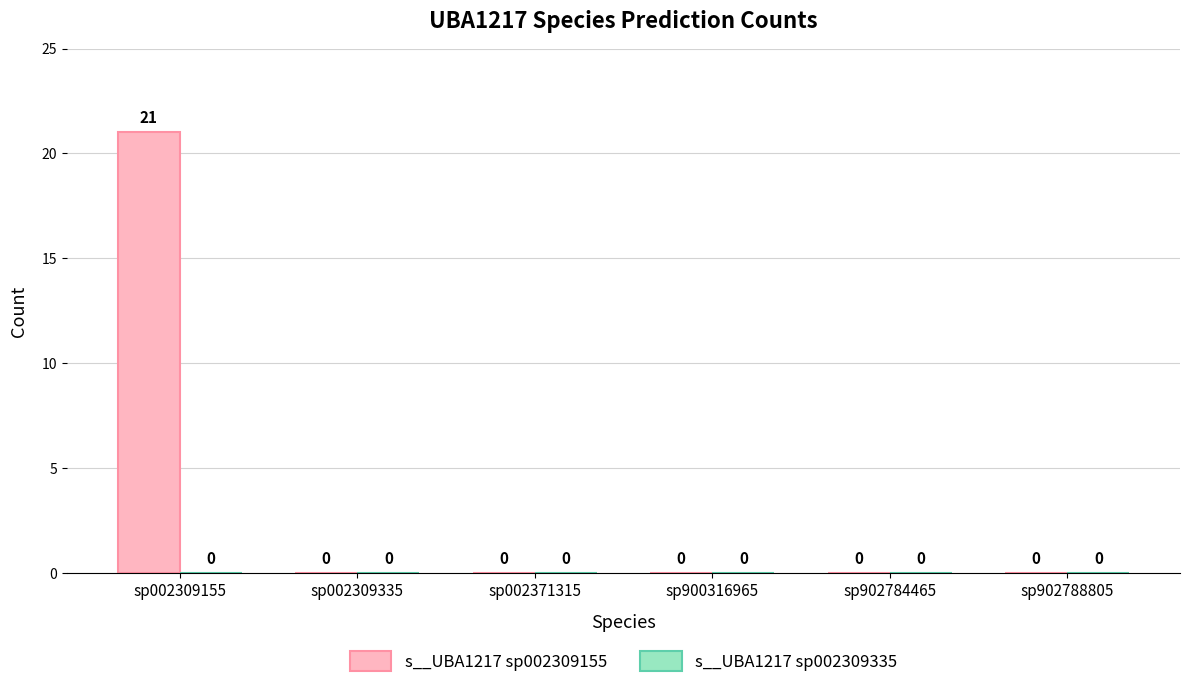

Are the bars horizontal?

No